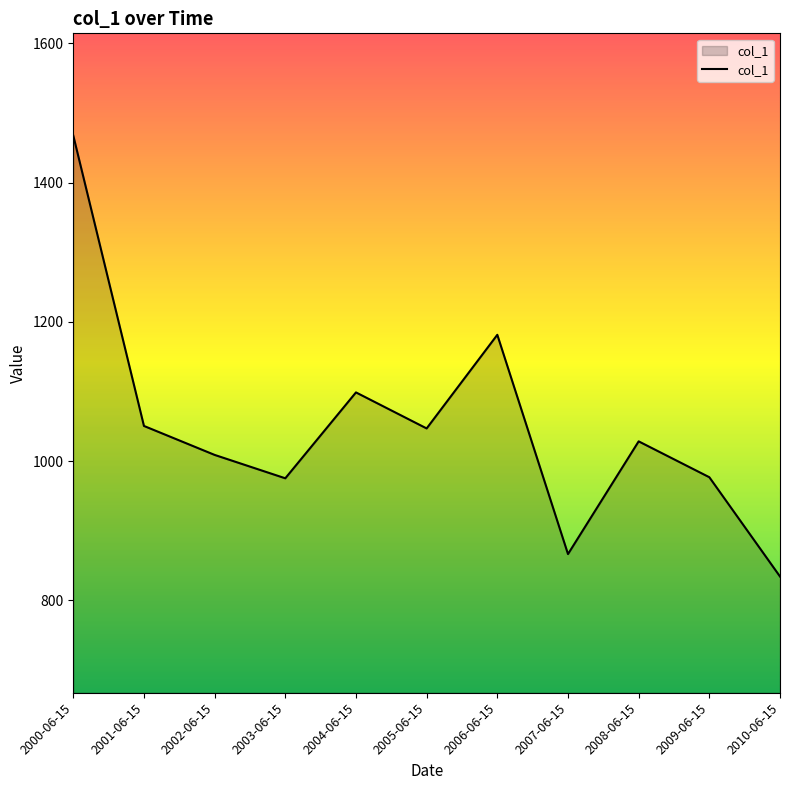

Read the value at 2001-06-15.

1050.5